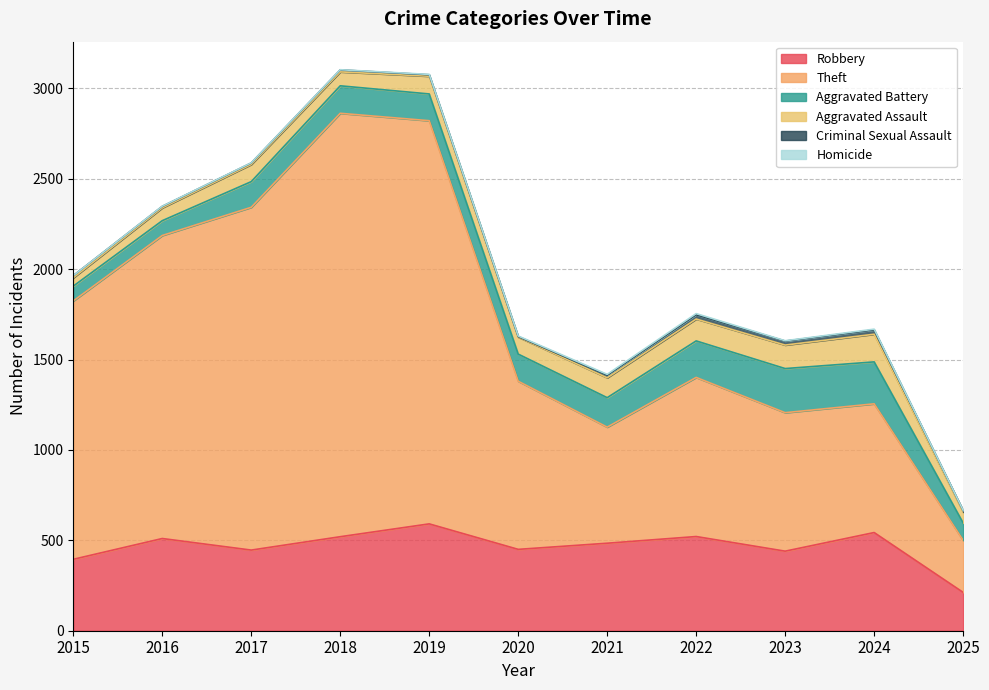

How many values in the Homicide series are below 2?

5